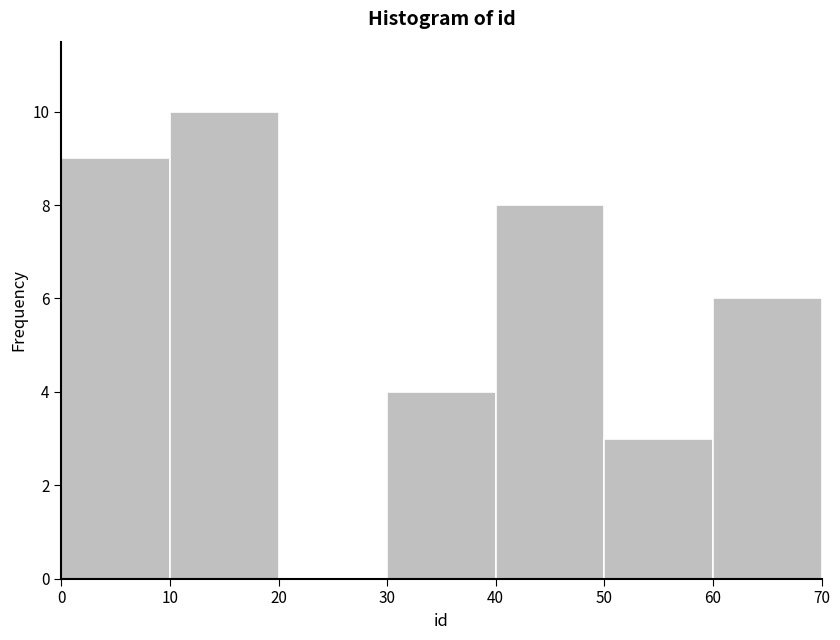

What is the height of the bar covering 50 to 60 on the x-axis? The values are not printed on the chart, so give them approximately, as read against the axis.

3